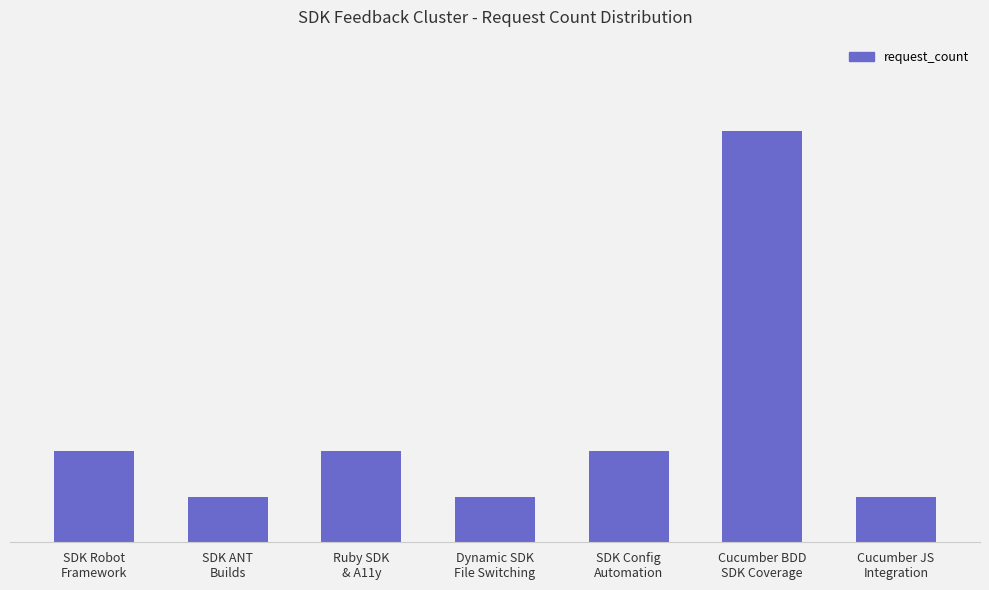

True or false: the data shows 3 at Ruby SDK
& A11y.

False